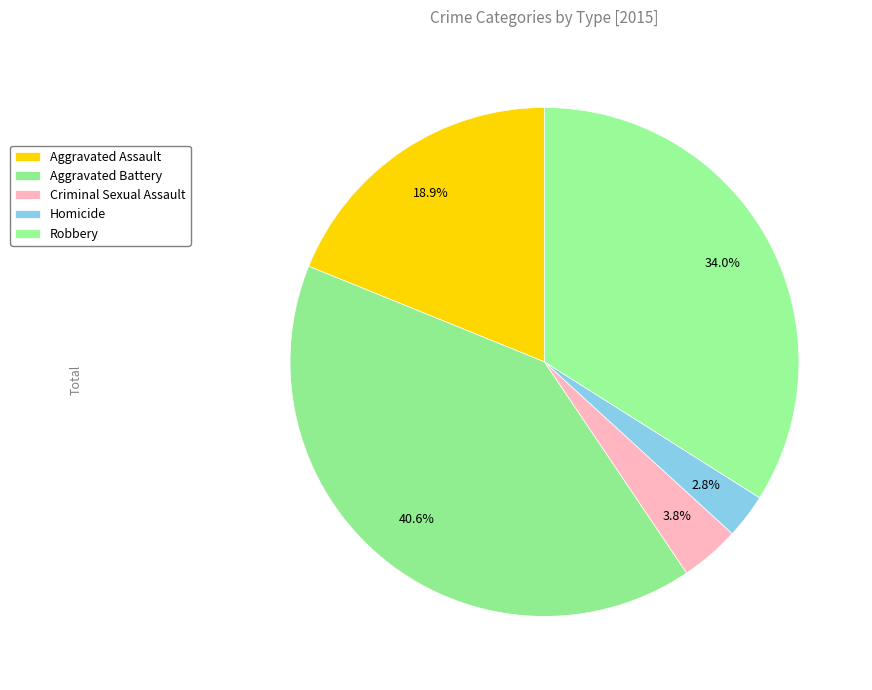

Between Homicide and Aggravated Assault, which is larger?

Aggravated Assault